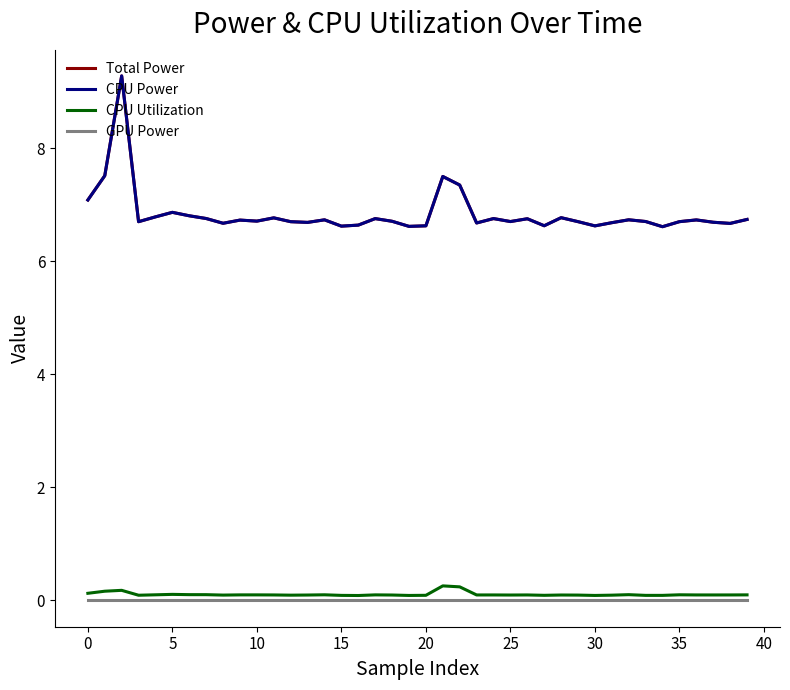

Does the chart display data point markers on the line(s)?

No